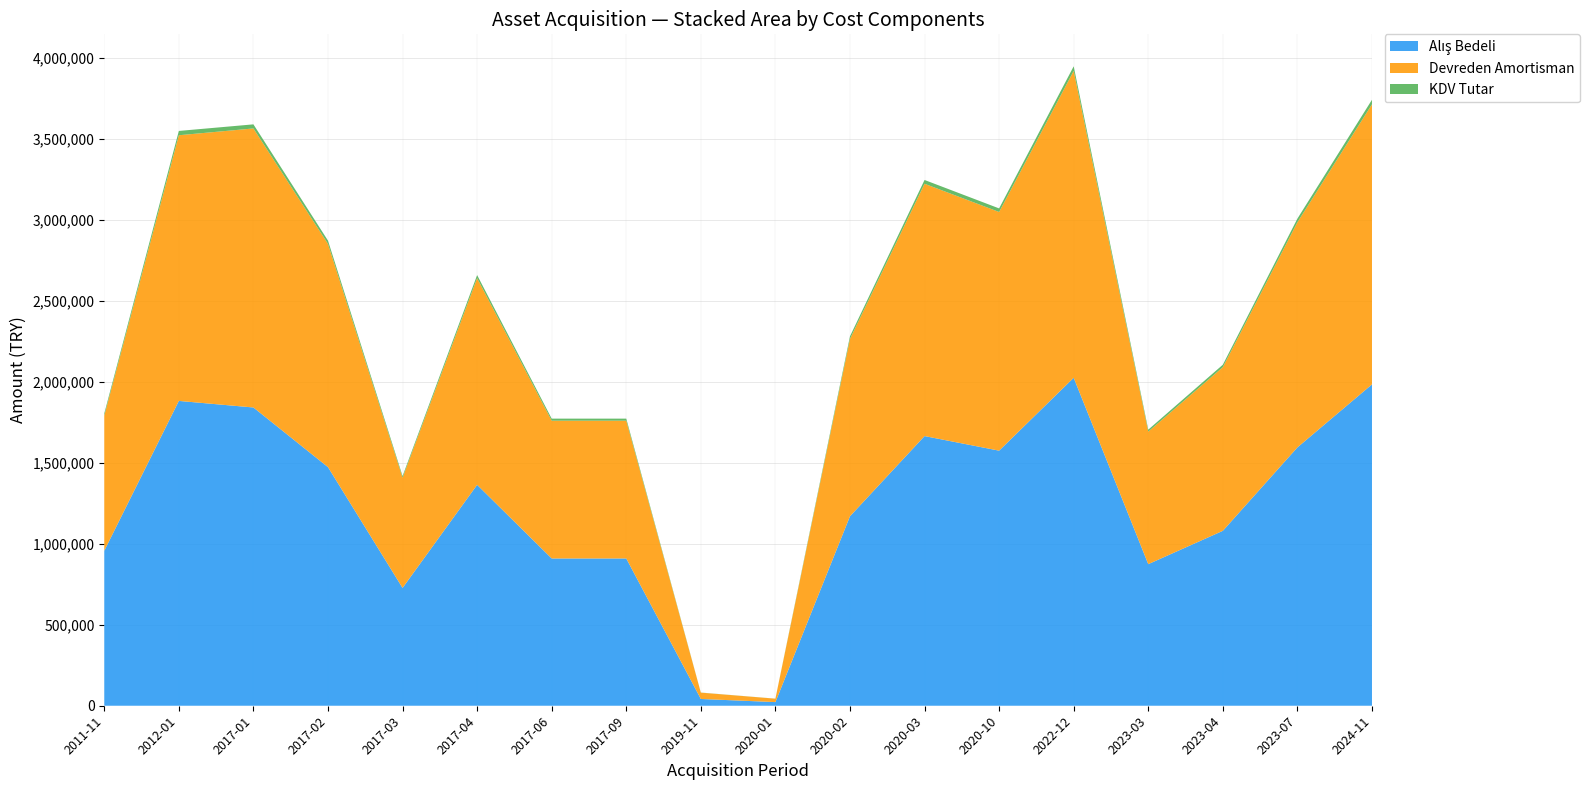

Reading right to left, transcribe all the data shown in this chart.

Alış Bedeli: 2012-01=1880970.2	2011-11=956425.5	2024-11=1982988.9	2023-07=1594042.5	2023-04=1079315.2	2023-03=873731.4	2022-12=2023716.0	2020-10=1574001.3	2020-03=1663944.3	2020-02=1169258.1	2020-01=22485.7	2019-11=41759.2	2017-09=908748.1	2017-06=908748.1	2017-04=1363122.2	2017-03=726998.5	2017-02=1472364.7	2017-01=1840455.8
Devreden Amortisman: 2012-01=1639339.9	2011-11=833564.7	2024-11=1728255.1	2023-07=1389273.9	2023-04=1009932.7	2023-03=817560.9	2022-12=1893623.9	2020-10=1472815.3	2020-03=1556980.5	2020-02=1094090.5	2020-01=21037.0	2019-11=39074.3	2017-09=850260.5	2017-06=850260.5	2017-04=1275395.6	2017-03=680211.9	2017-02=1377474.3	2017-01=1721848.2
KDV Tutar: 2012-01=26550.0	2011-11=13500.0	2024-11=27990.0	2023-07=22500.0	2023-04=15120.0	2023-03=12240.0	2022-12=28350.0	2020-10=22050.0	2020-03=23310.0	2020-02=16380.0	2020-01=315.0	2019-11=585.0	2017-09=12600.0	2017-06=12600.0	2017-04=18900.0	2017-03=10080.0	2017-02=20160.0	2017-01=25200.0